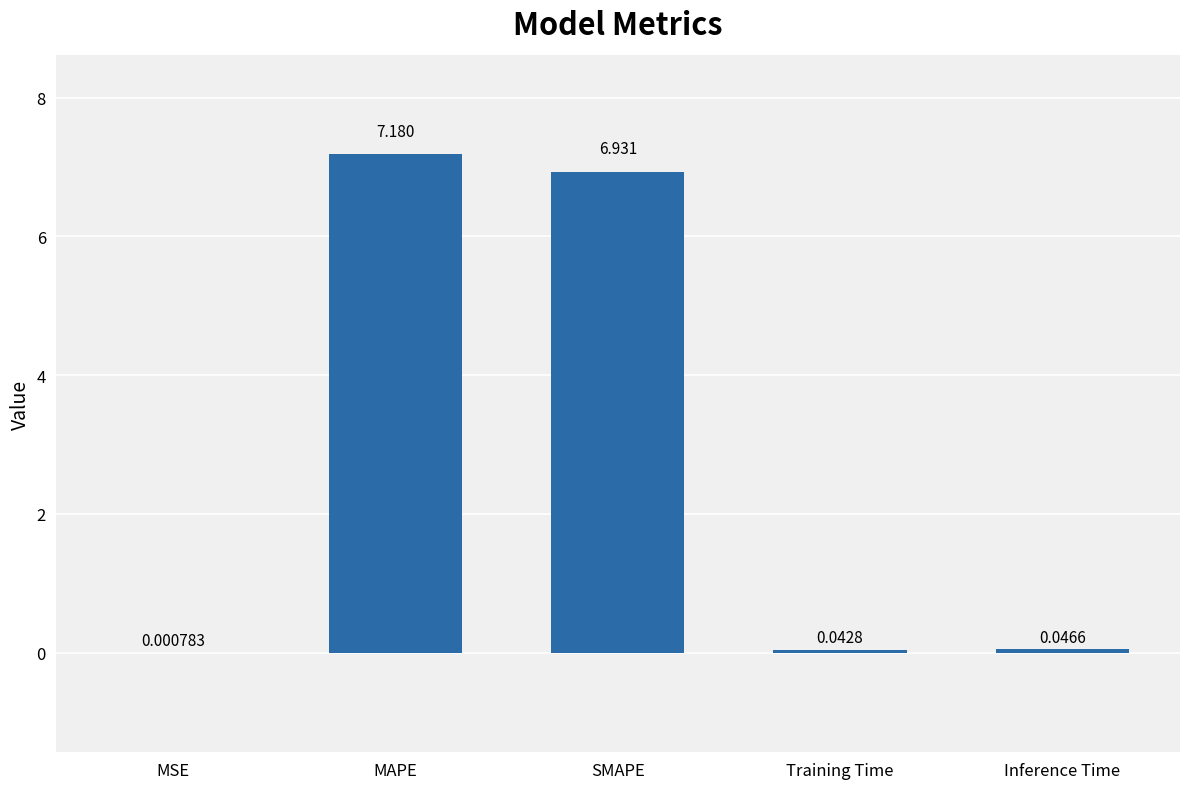

What is the maximum value shown in the chart?

7.2